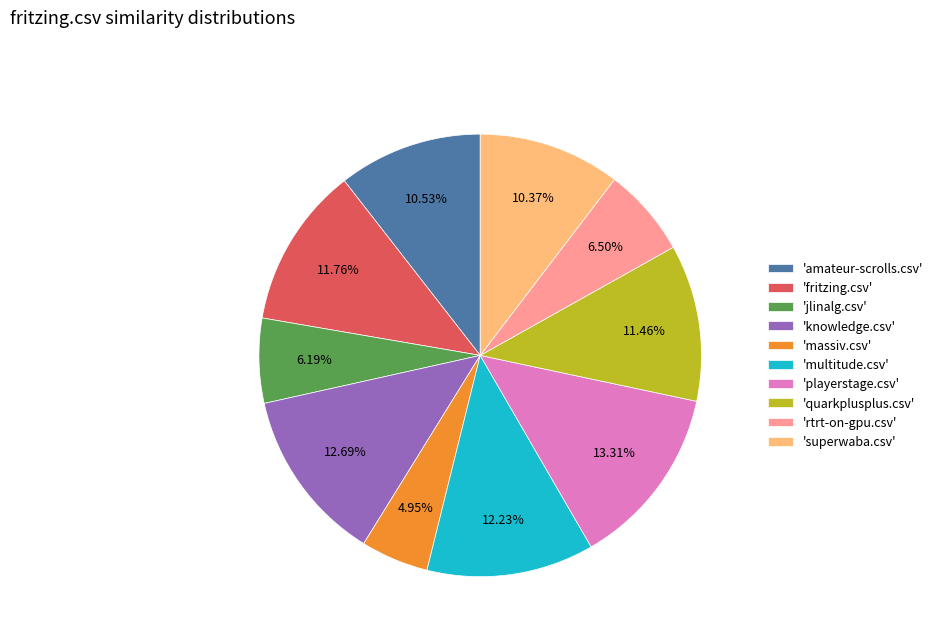

Is there any slice that represents more than half of the pie?

No